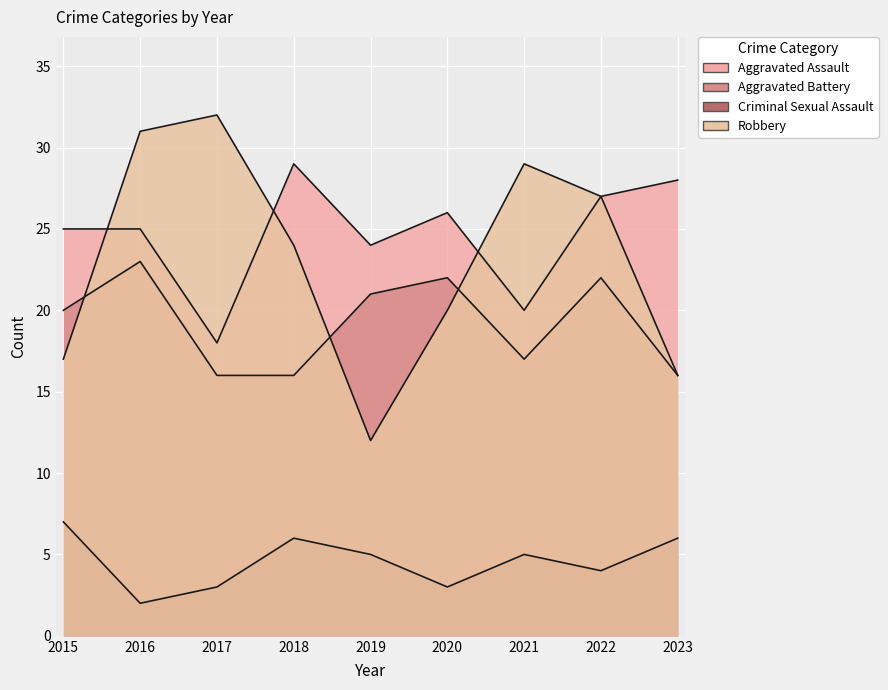

At which category is the sum across all series the highest?

2016